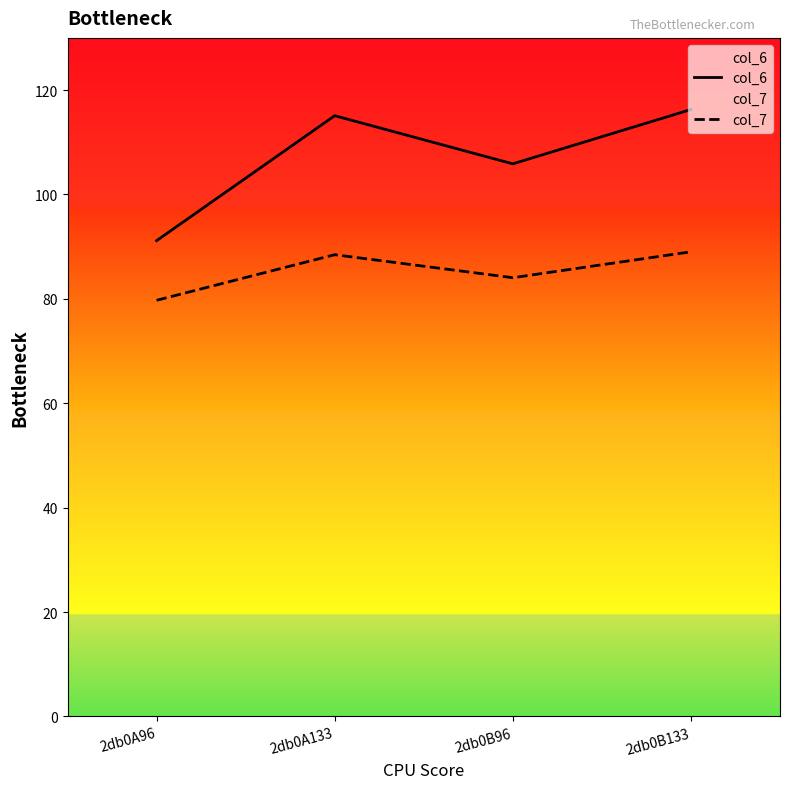

Which series has the largest range (max minus min)?

col_6